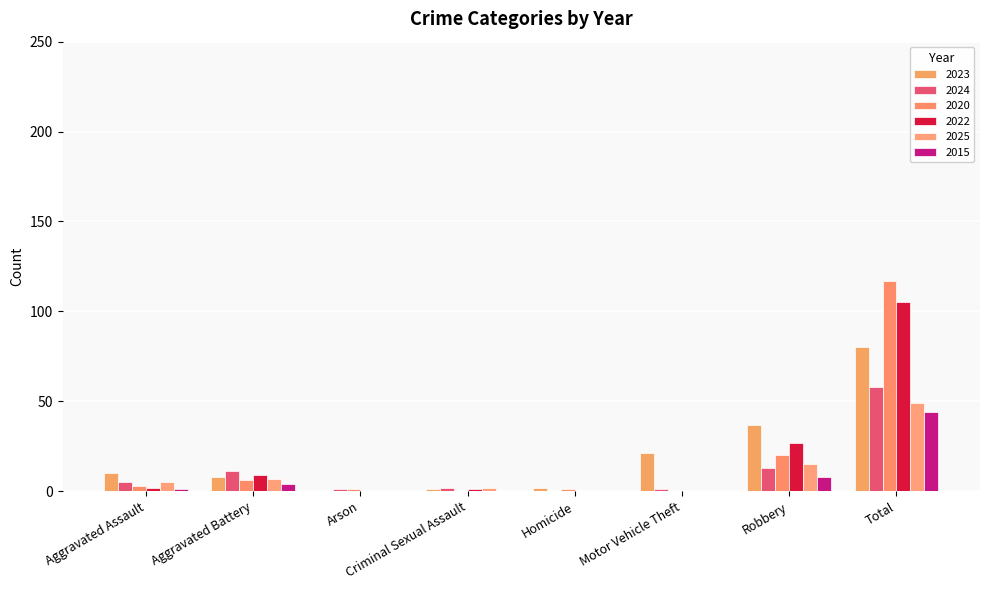

Reading left to right, what are all the values shown in this chart?

2023: 10	8	0	1	2	21	37	80
2024: 5	11	1	2	0	1	13	58
2020: 3	6	1	0	1	0	20	117
2022: 2	9	0	1	0	0	27	105
2025: 5	7	0	2	0	0	15	49
2015: 1	4	0	0	0	0	8	44